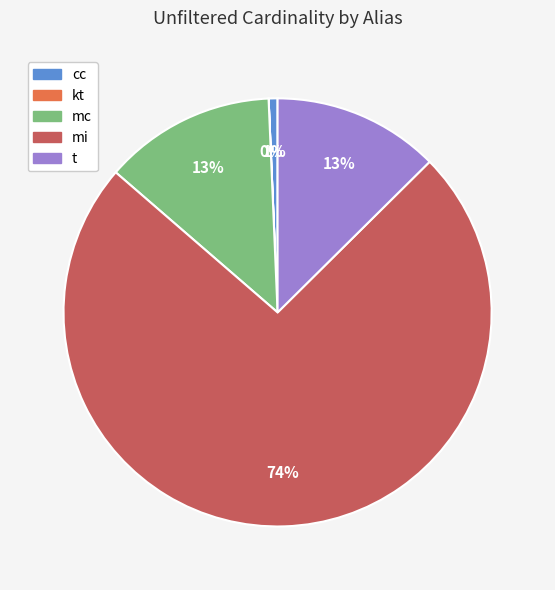

Is there any slice that represents more than half of the pie?

Yes